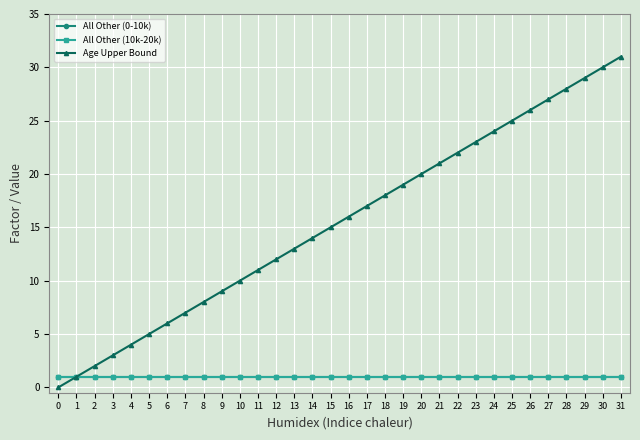

Is this an area chart (filled region under the line)?

No